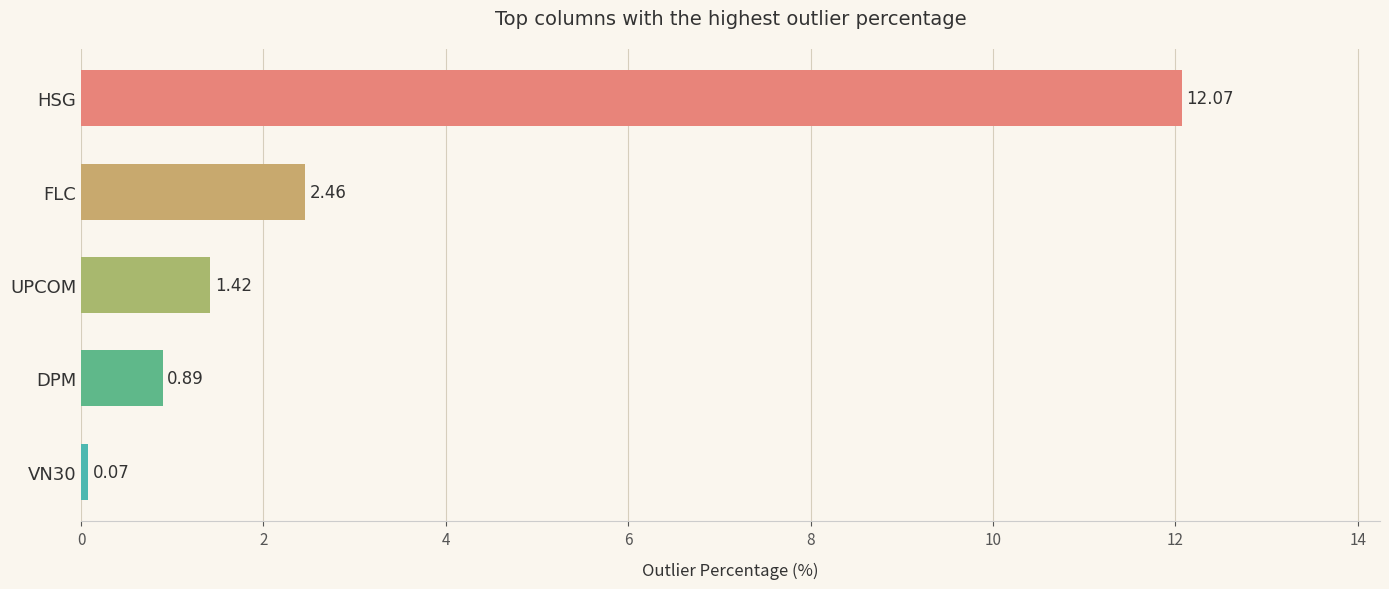

At which category does the chart reach its peak across all series?

HSG